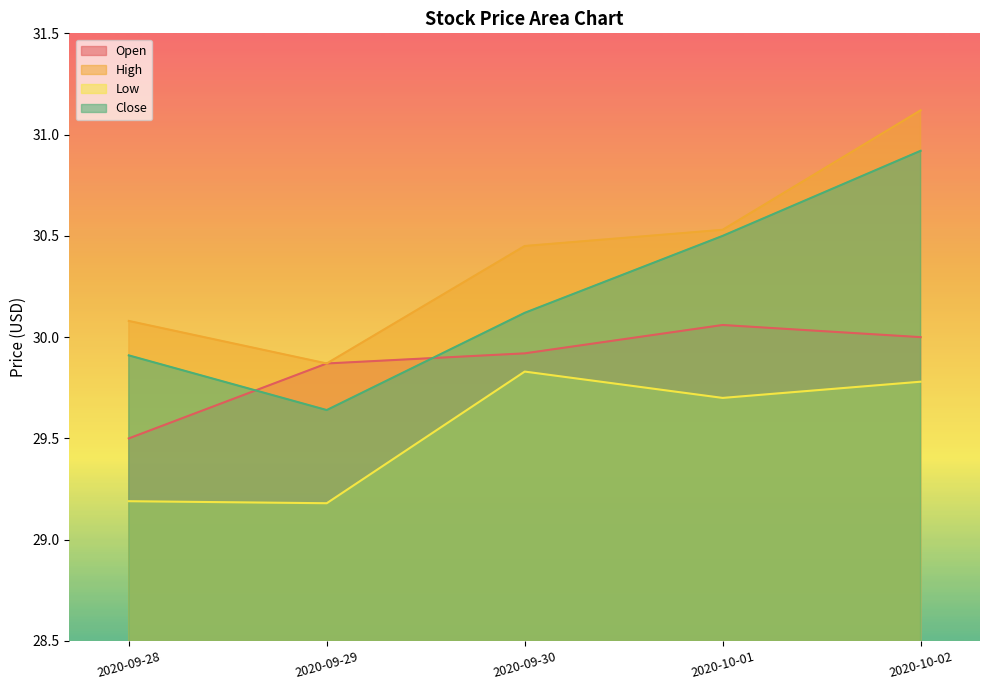

Does the chart display data point markers on the line(s)?

No